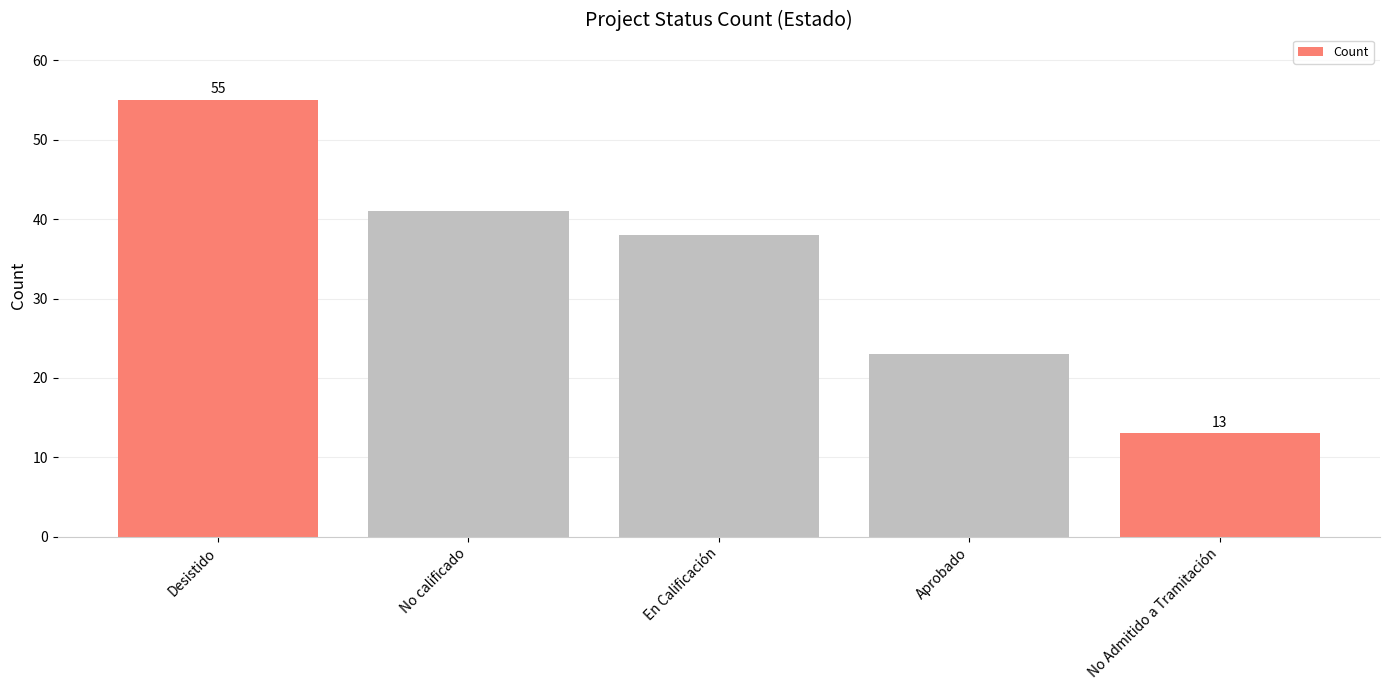

Reading left to right, list all the values displayed in this chart.

55	41	38	23	13